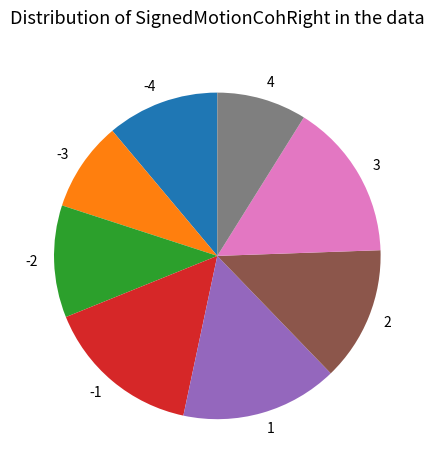

Does any single category account for the majority?

No